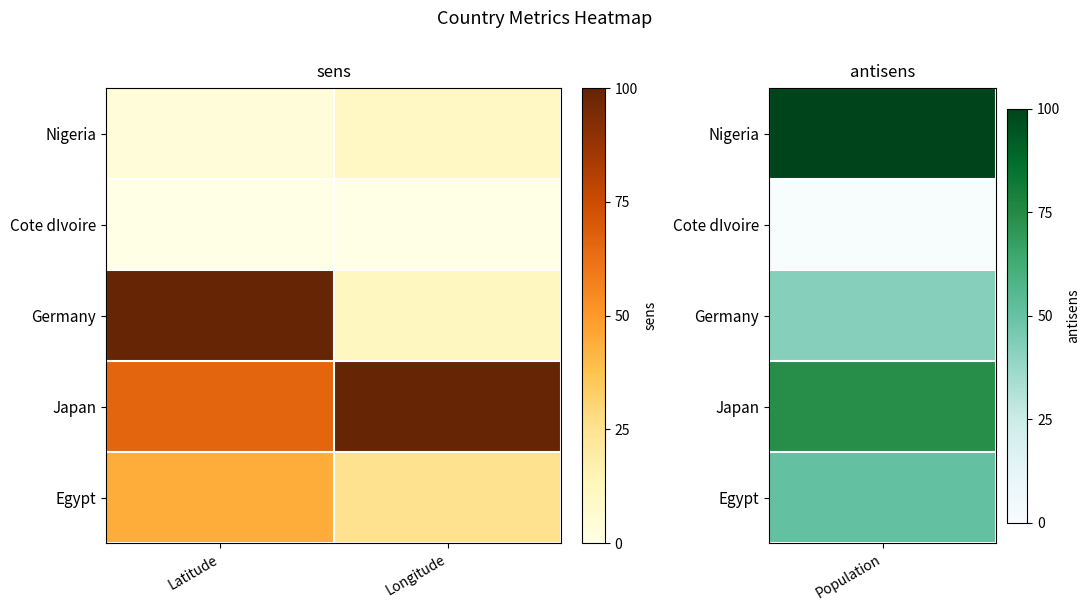

What is the maximum value shown in the chart?

1.0